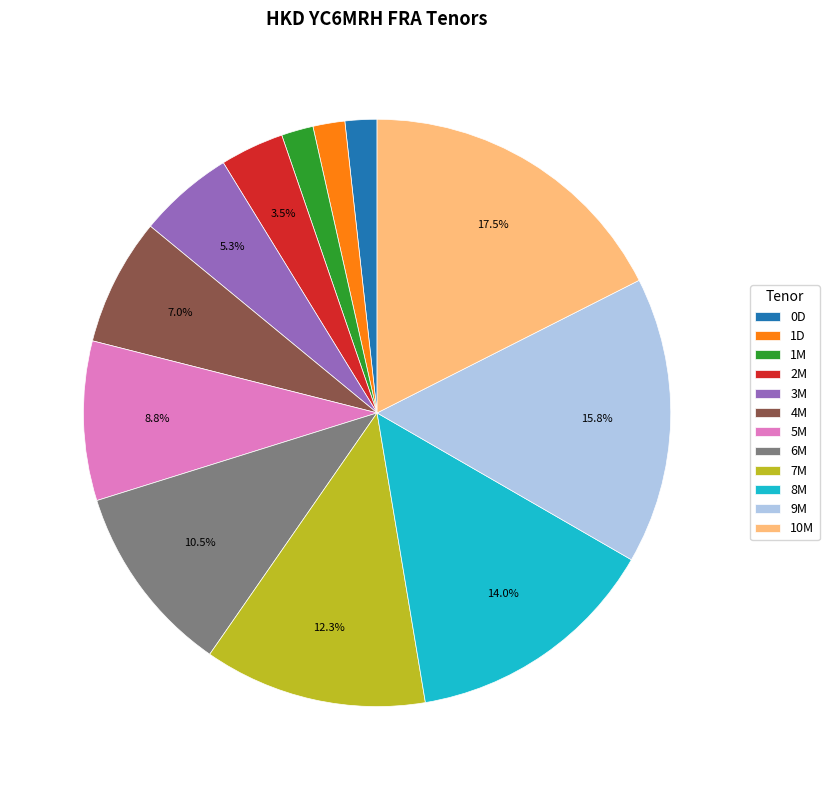

Which slice is the largest?

10M